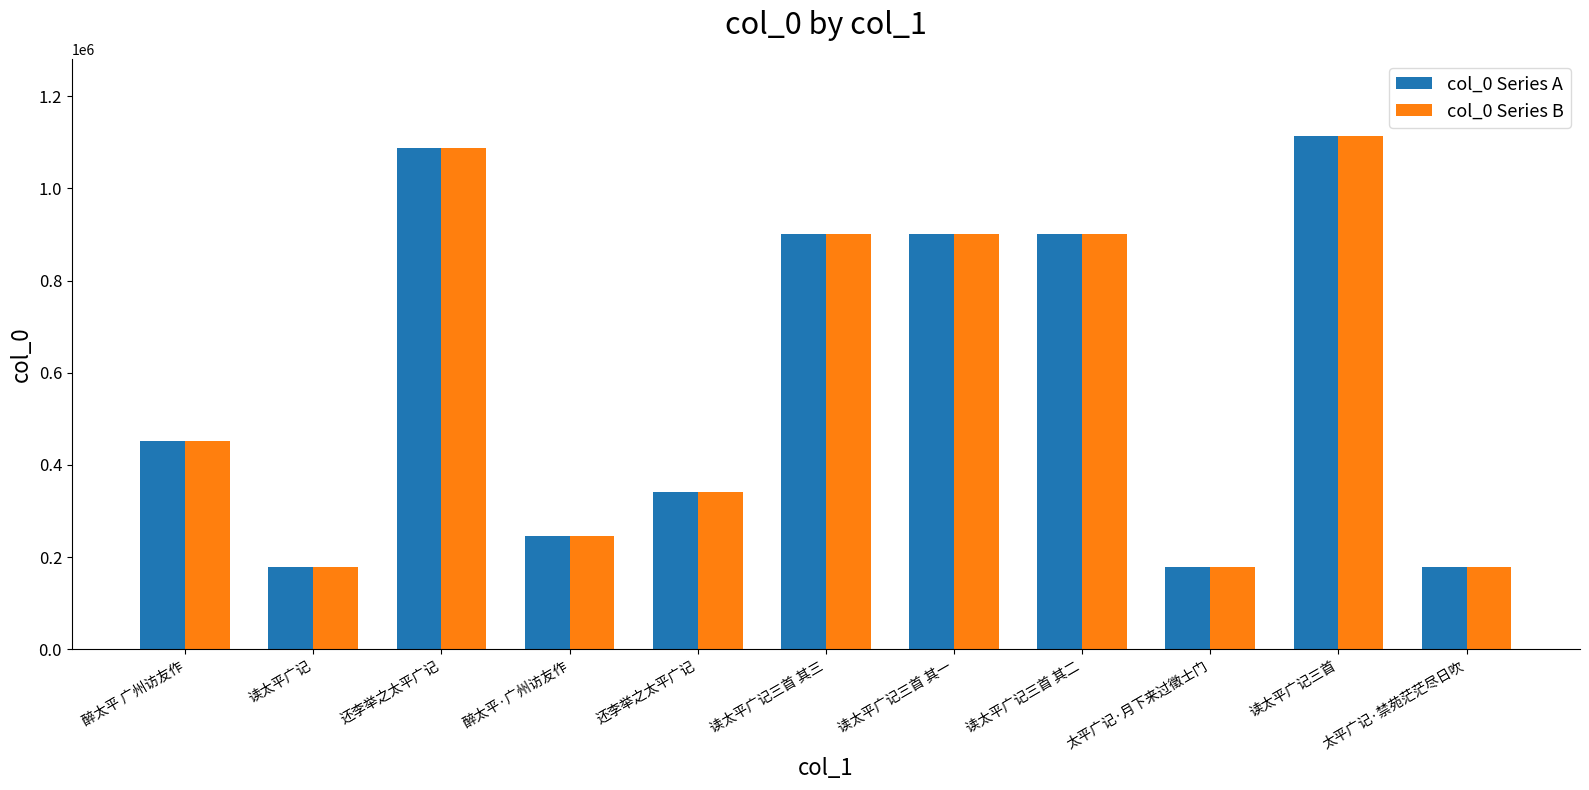

How many data points in col_0 Series A are less than 452764?

5